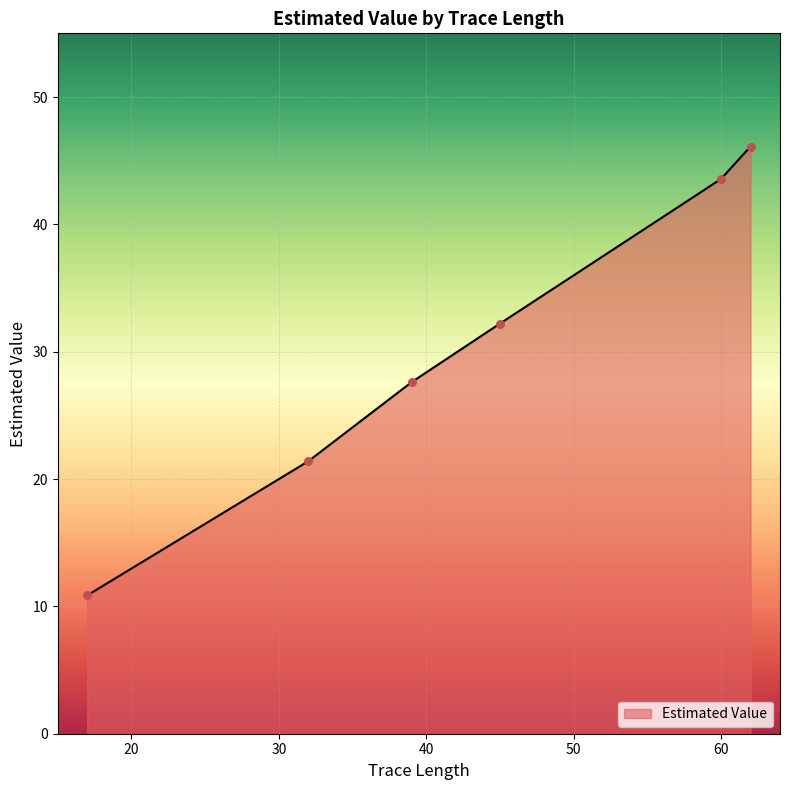

What is the sum of all values?

181.8